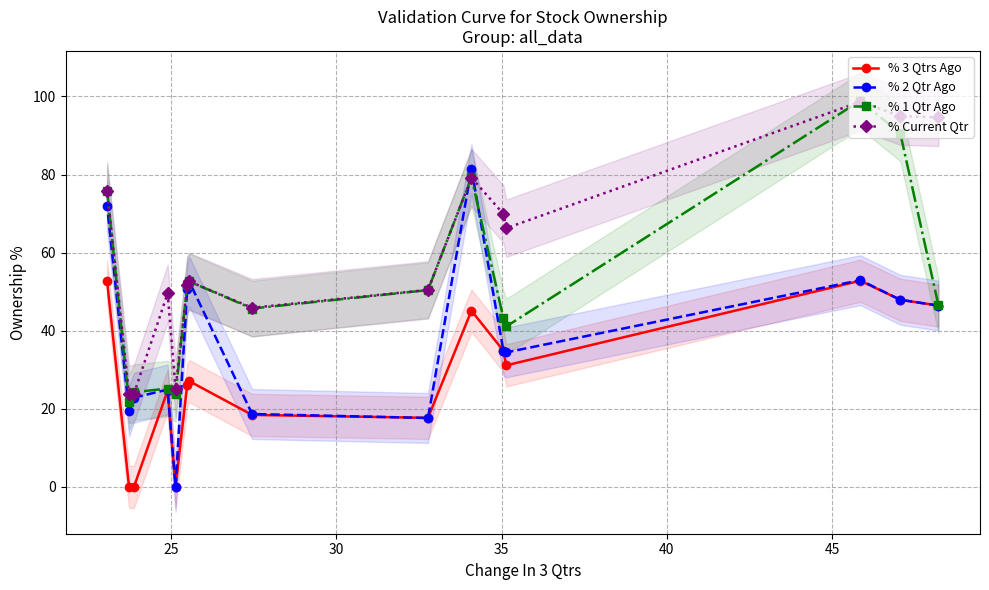

How many interior local peaks does the % 3 Qtrs Ago series have?

4